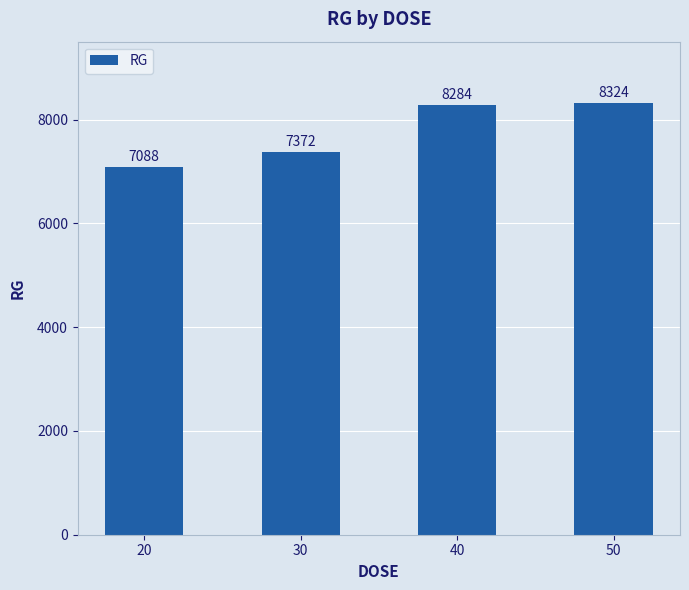

Is it true that the value at 20 is 7088?

True